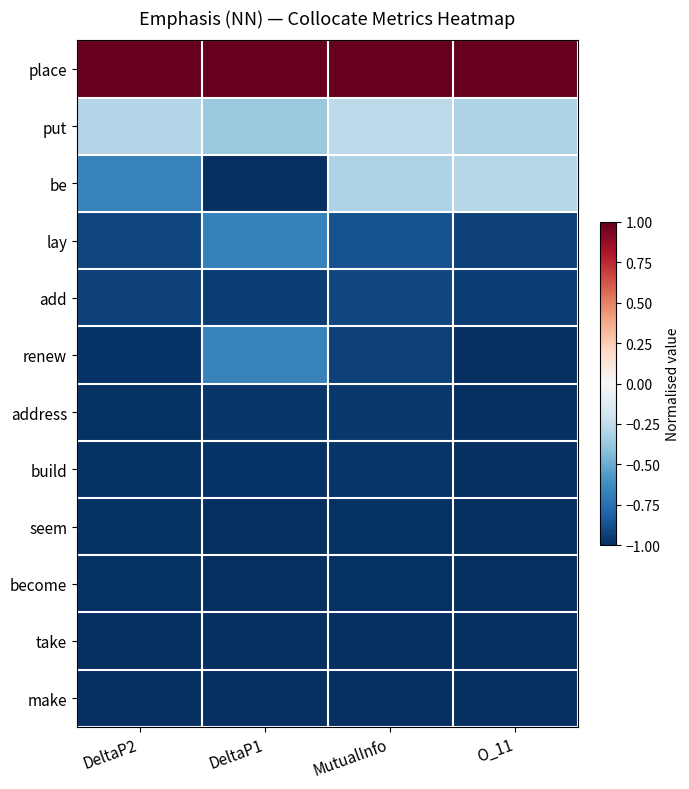

At which category is the sum across all series the highest?

MutualInfo